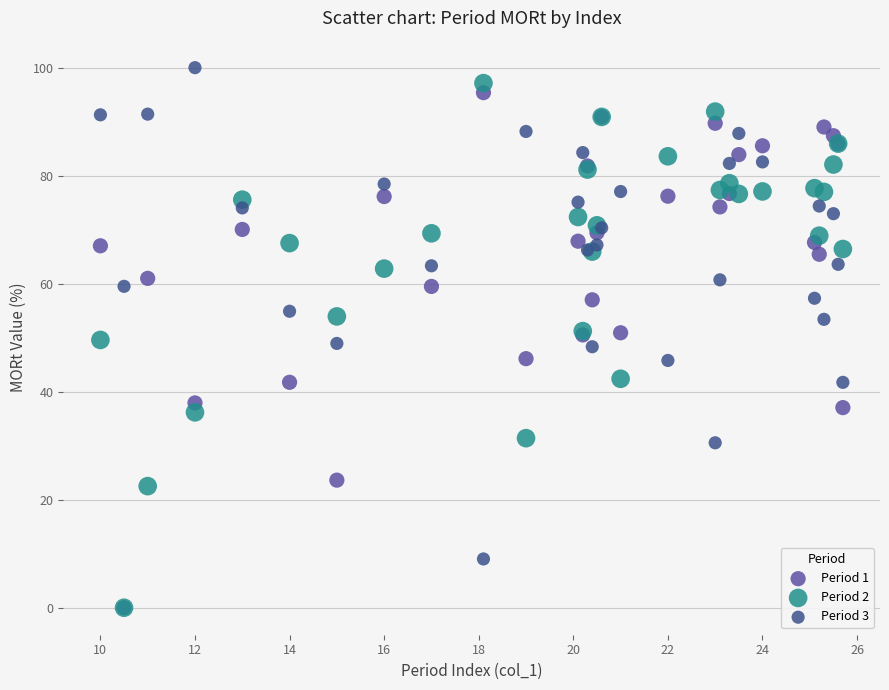

Which series has the largest Y range (max minus min)?

Period 2